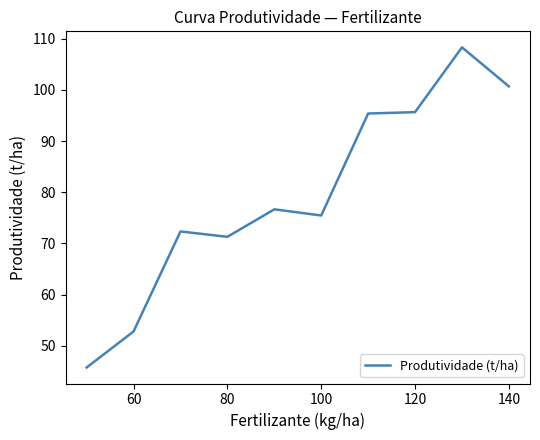

What is the maximum value shown in the chart?

108.3